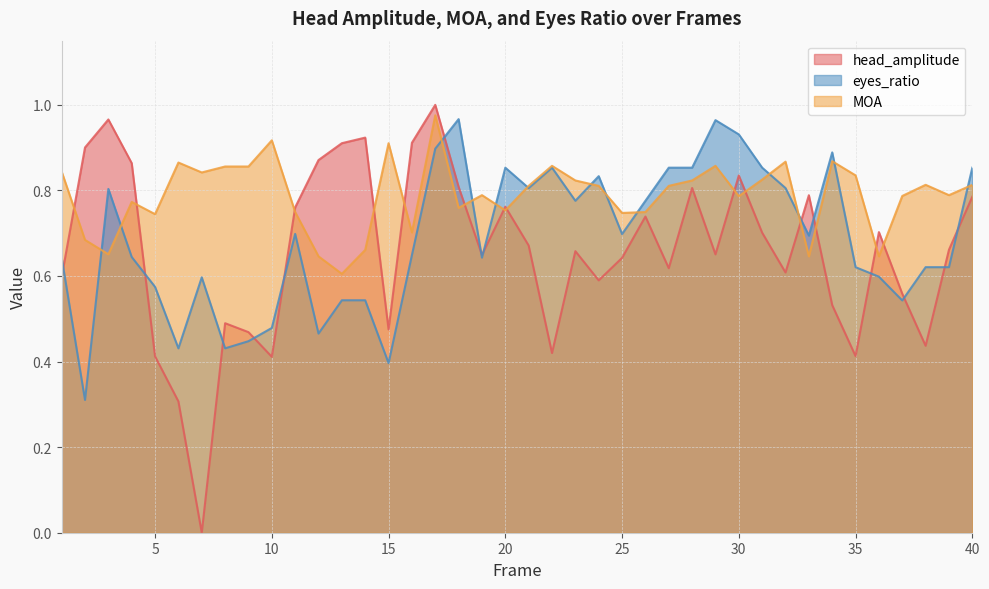

Which series ends up on top after the final intersection of MOA and eyes_ratio?

eyes_ratio